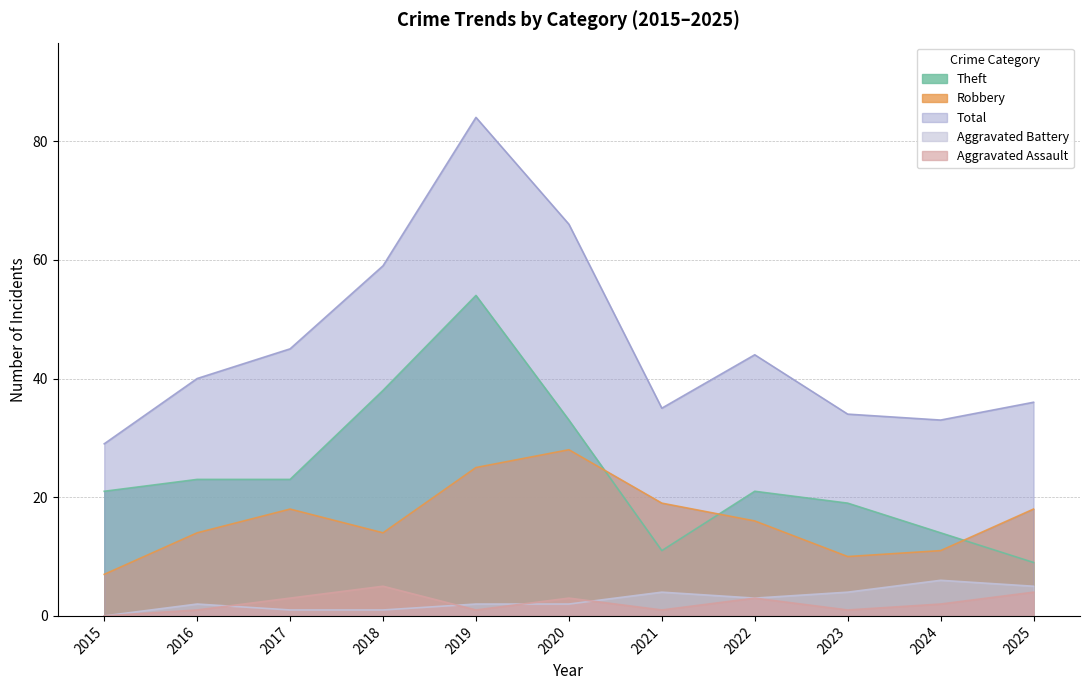

True or false: Theft and Total intersect in this chart.

False